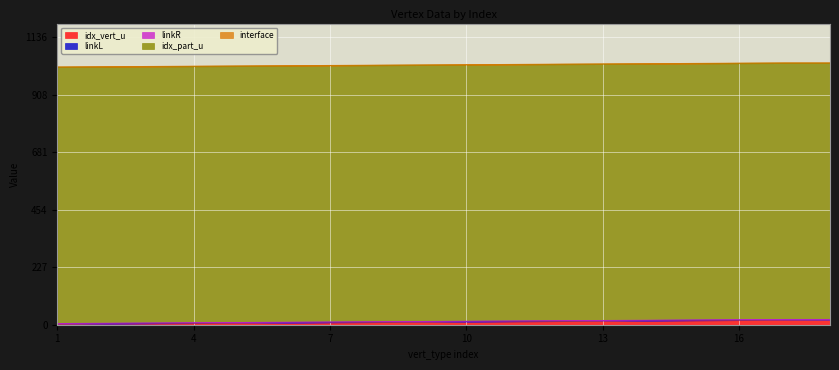

What are all the series names shown in the legend?

idx_vert_u, linkL, linkR, idx_part_u, interface